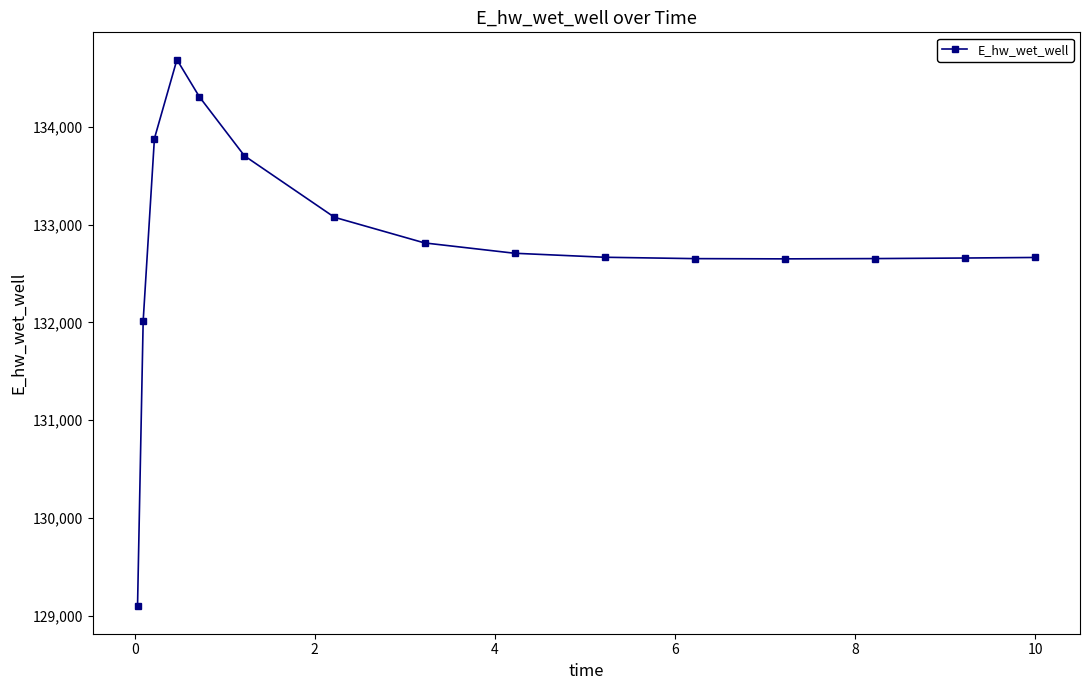

Does the chart have visible grid lines?

No